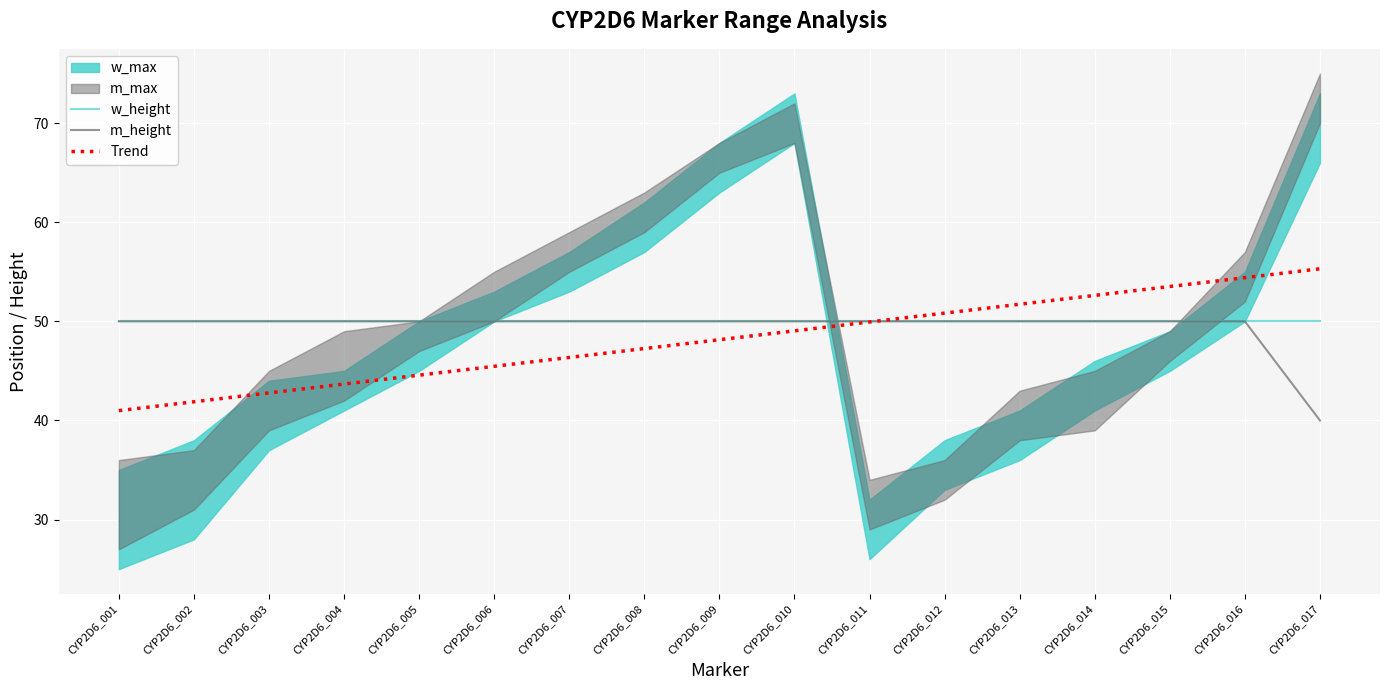

The value of w_height at CYP2D6_010 is 50.0. True or false?

True